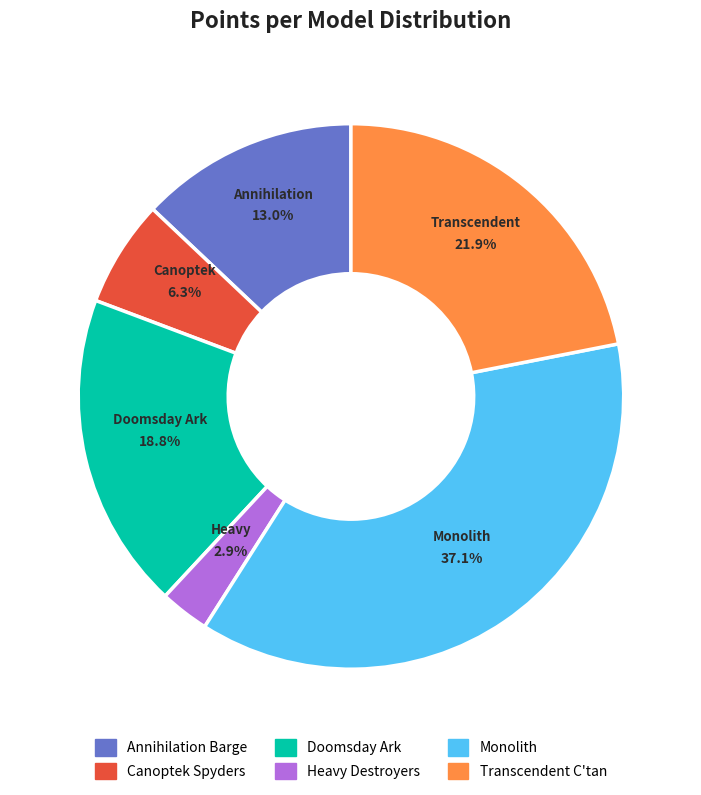

How many segments does this pie chart have?

6